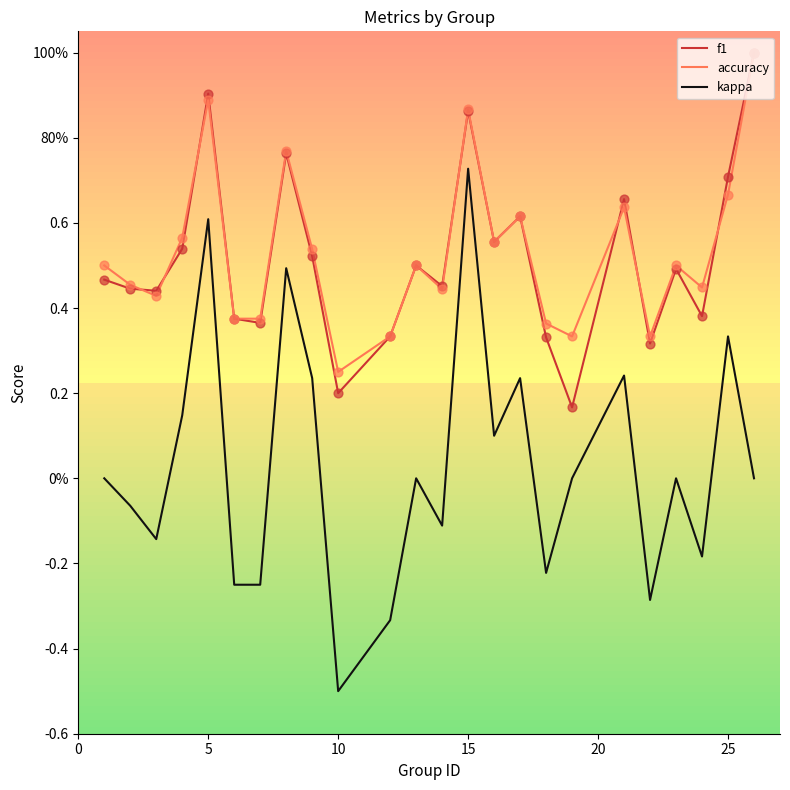

Is this an area chart (filled region under the line)?

No